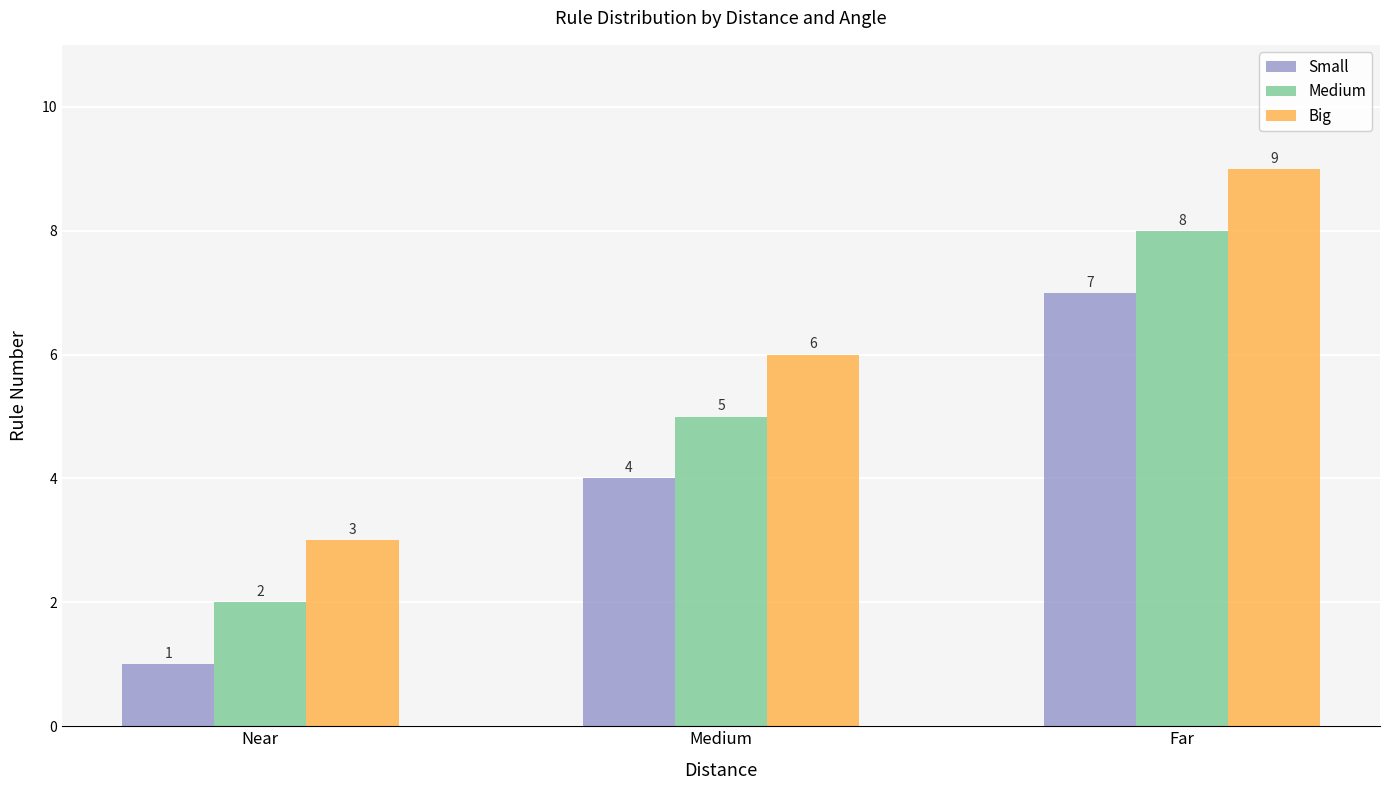

Which category has the lowest value across all series?

Near